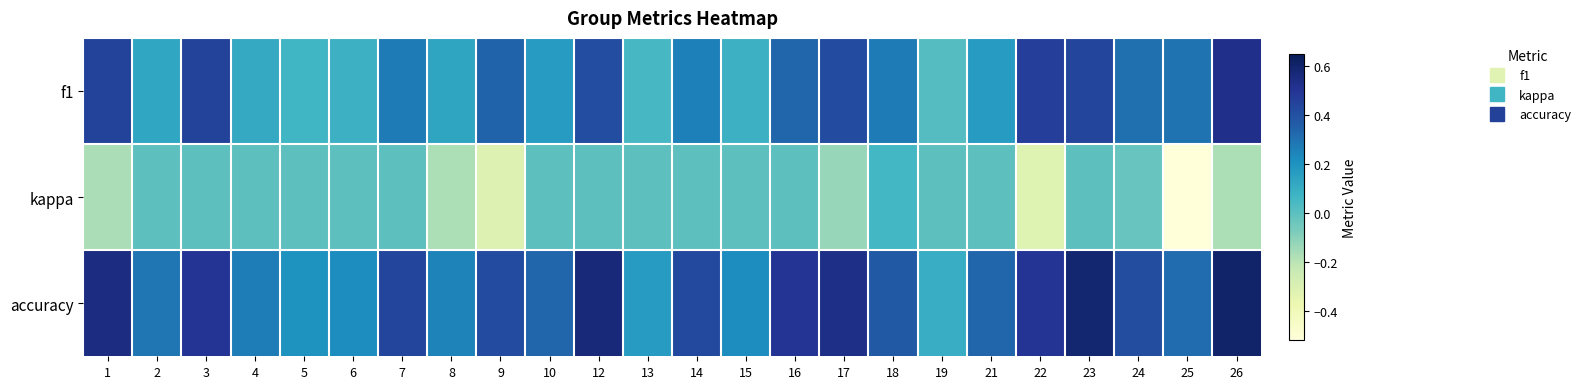

Between 1 and 23, which series saw the biggest shift?

kappa